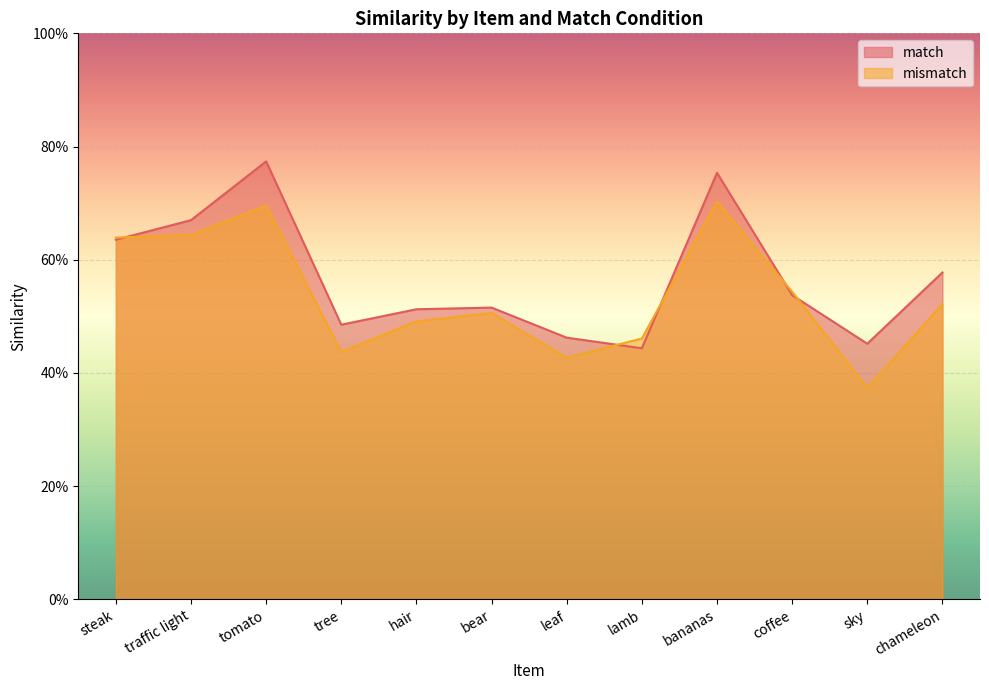

Where do match and mismatch first cross each other?

steak and traffic light